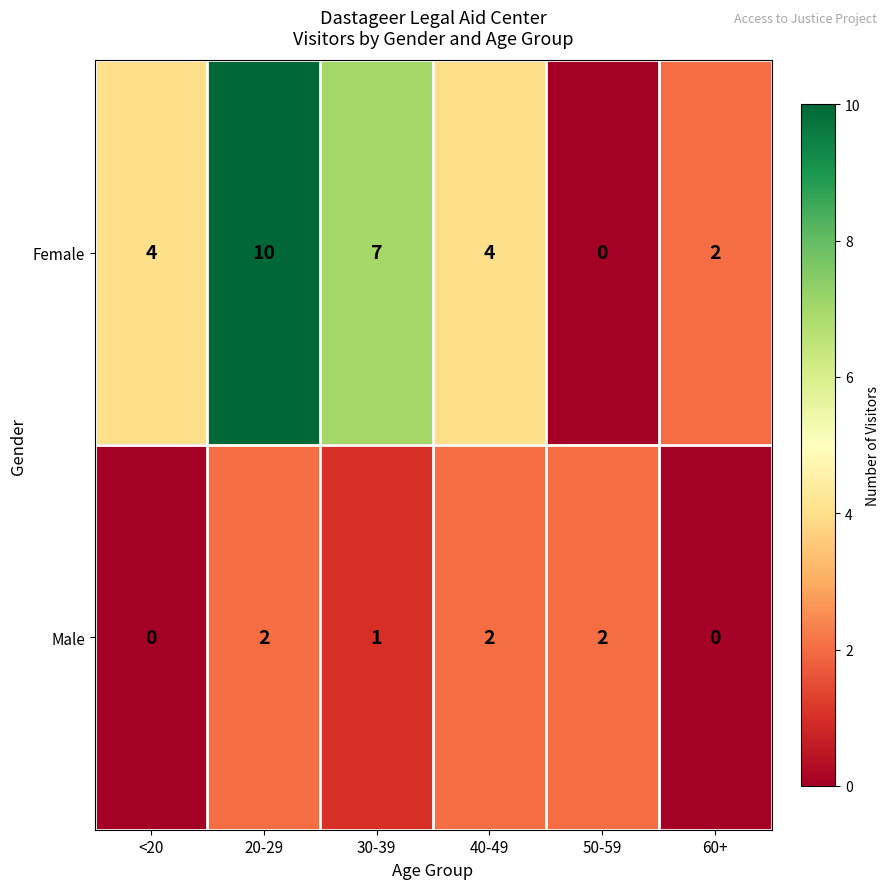

What is the sum of all Female values?

27